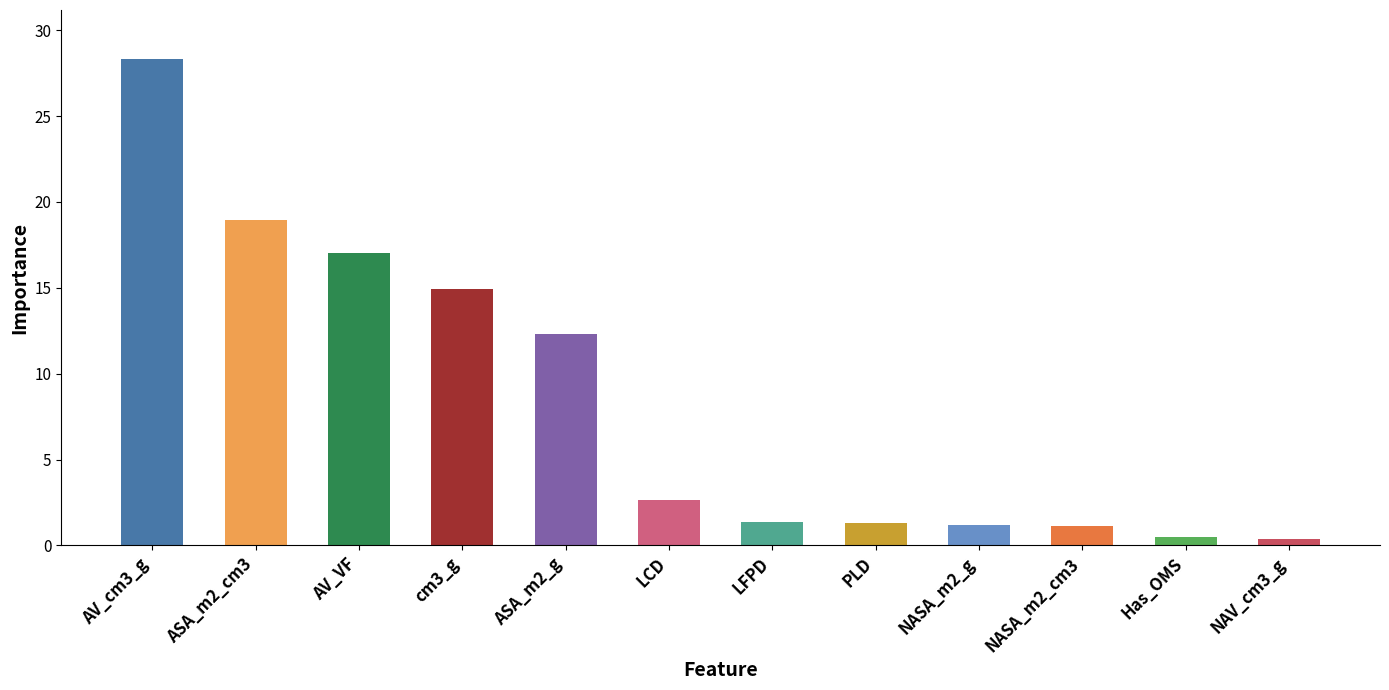

Which has a higher value, cm3_g or AV_VF?

AV_VF